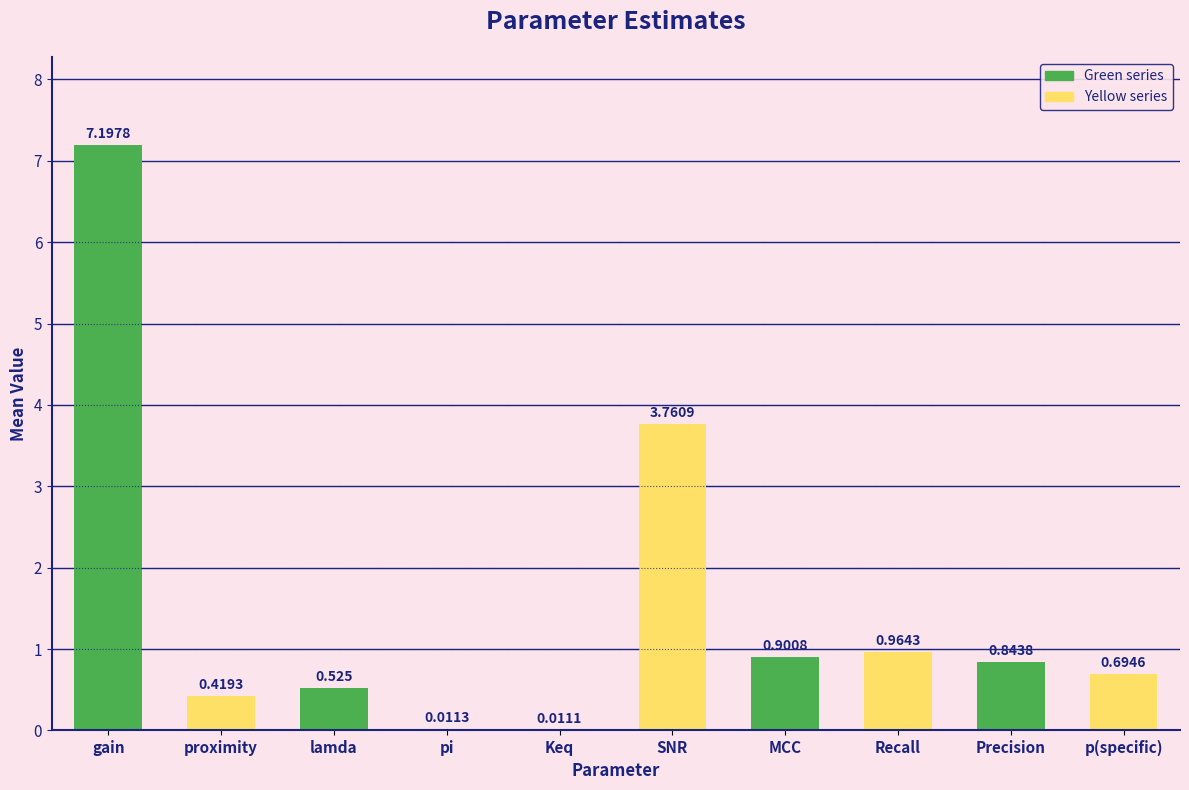

Between SNR and p(specific), which is larger?

SNR